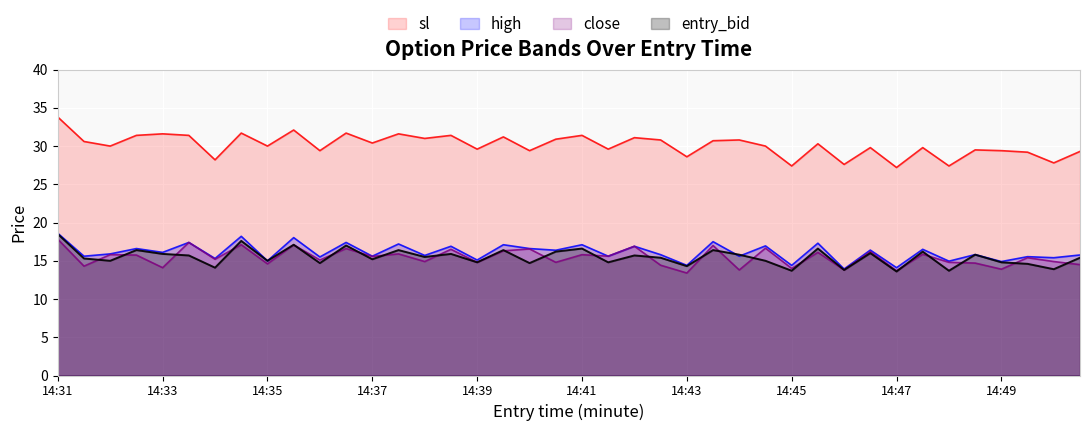

True or false: sl and entry_bid intersect in this chart.

False